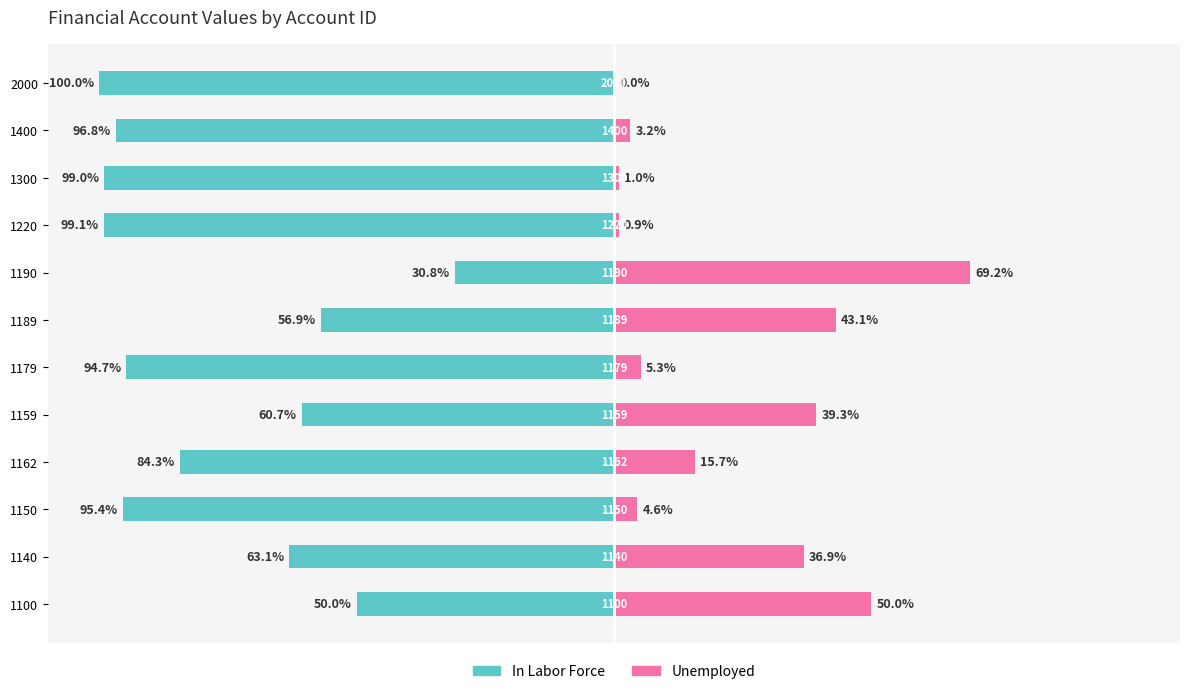

What is the smallest value displayed?

-100.0